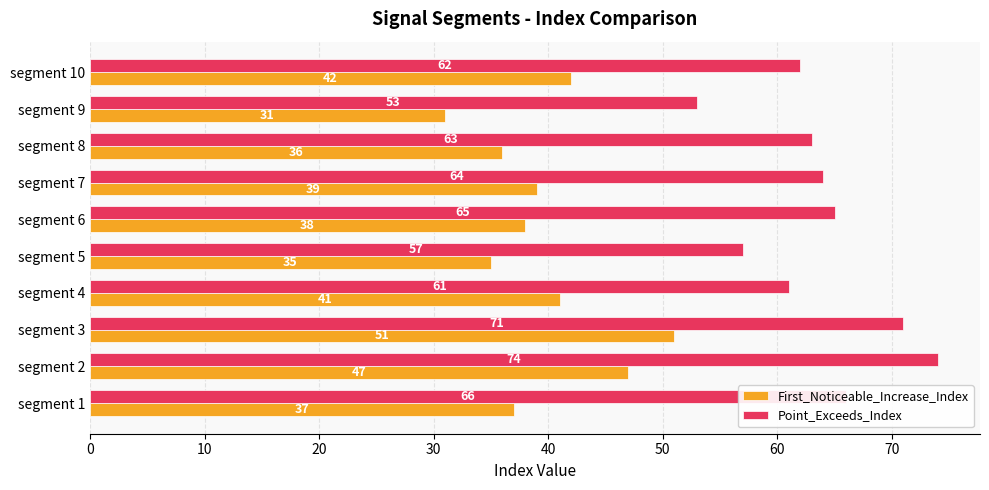

Where is First_Noticeable_Increase_Index nearest to the value 41?

segment 4